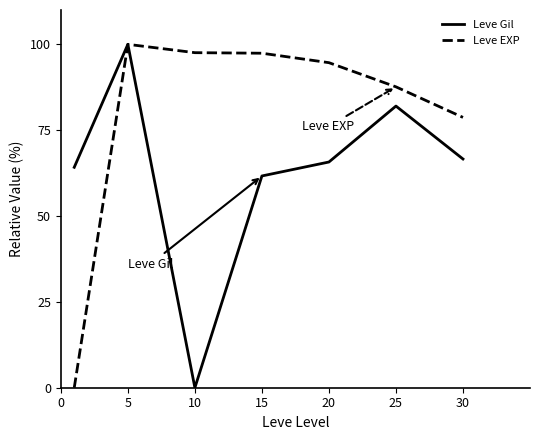

Does the chart have visible grid lines?

No